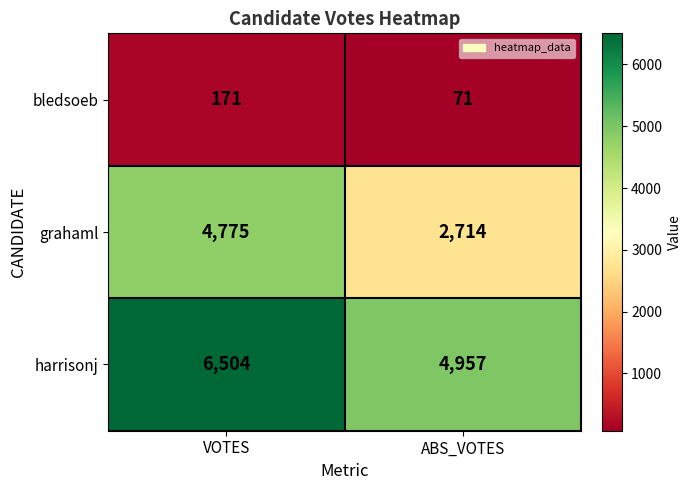

Which series has the widest spread of values?

grahaml